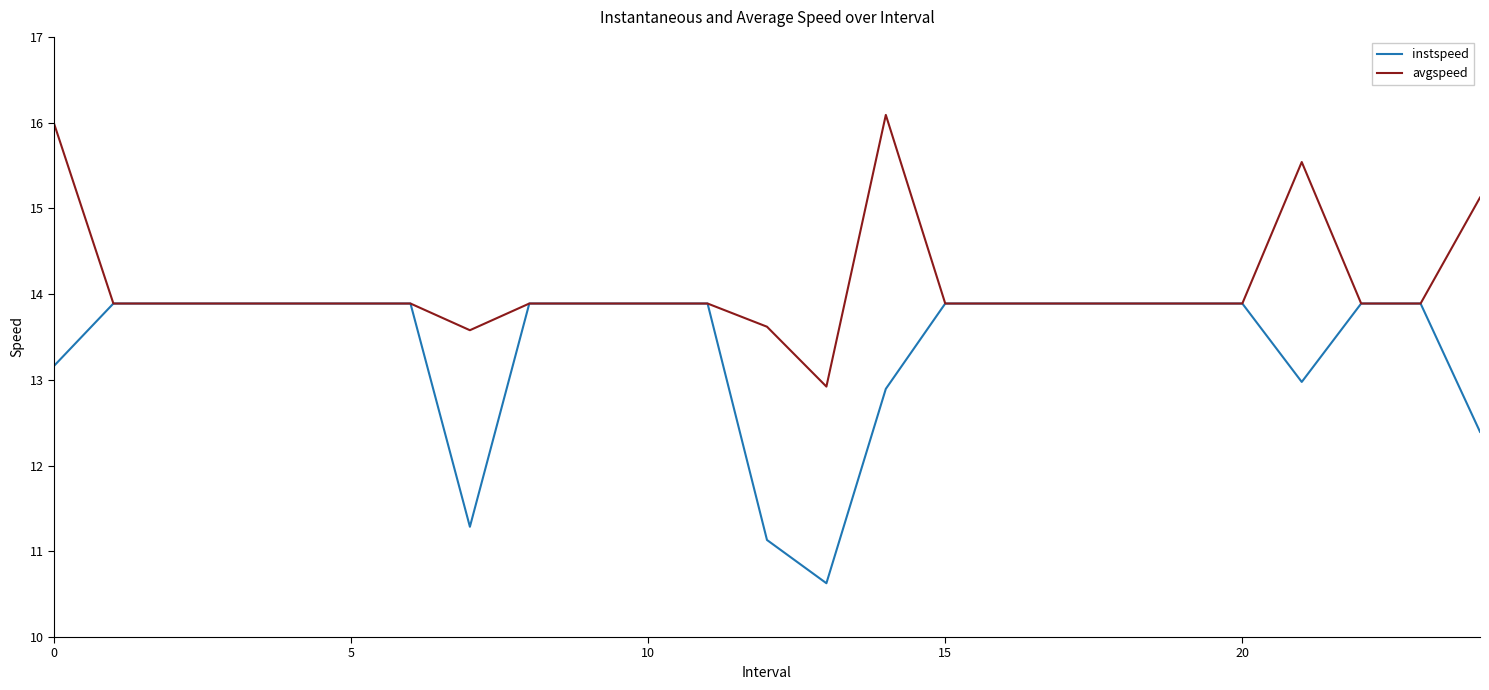

At how many categories does at least one series exceed 14?

4